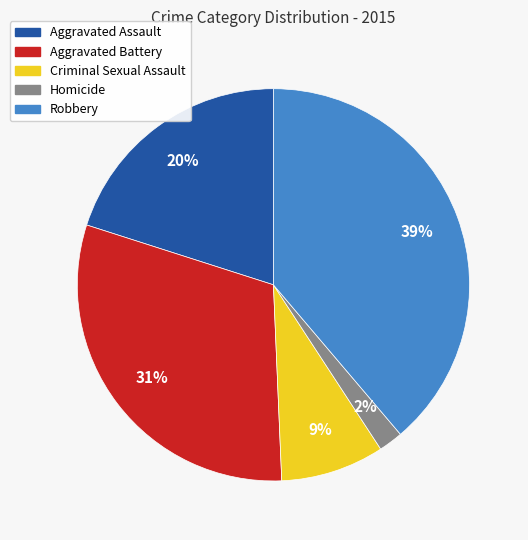

Combined, do Robbery and Aggravated Assault account for over 50%?

Yes